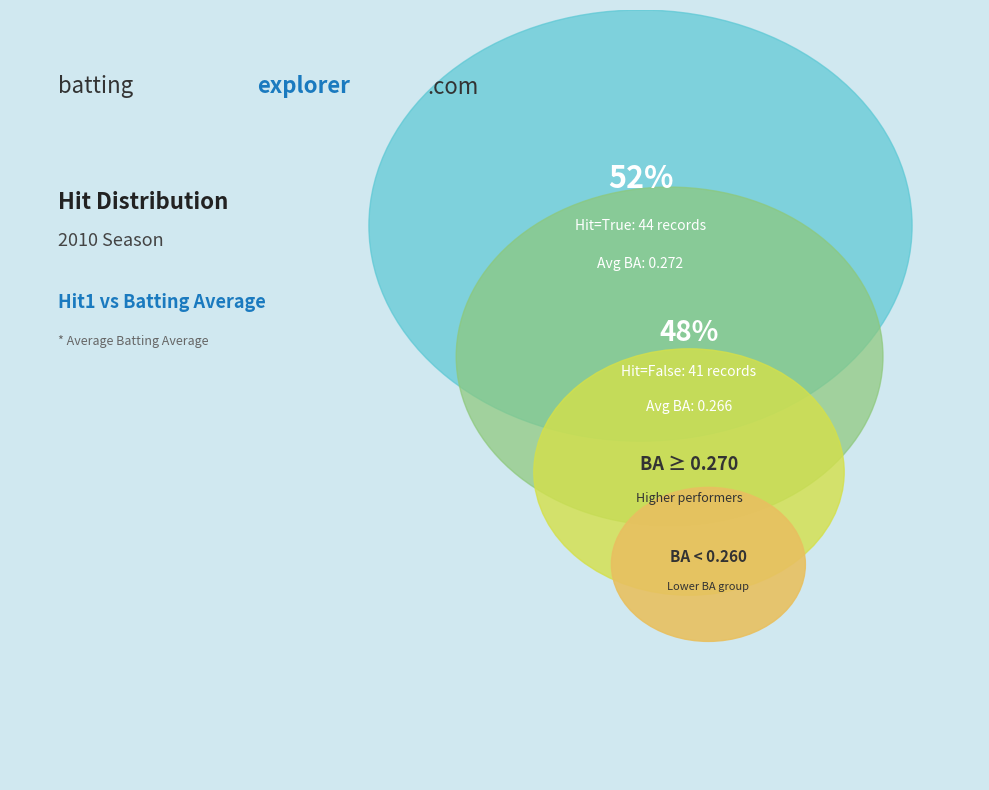

Which has a higher value, Hit1_False or Hit1_True?

Hit1_True